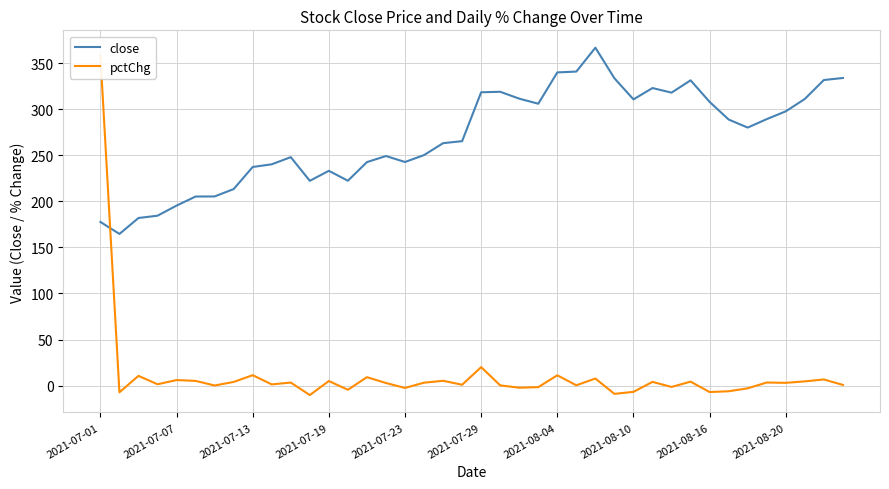

Between which two adjacent categories do pctChg and close first intersect?

2021-07-01 and 2021-07-07